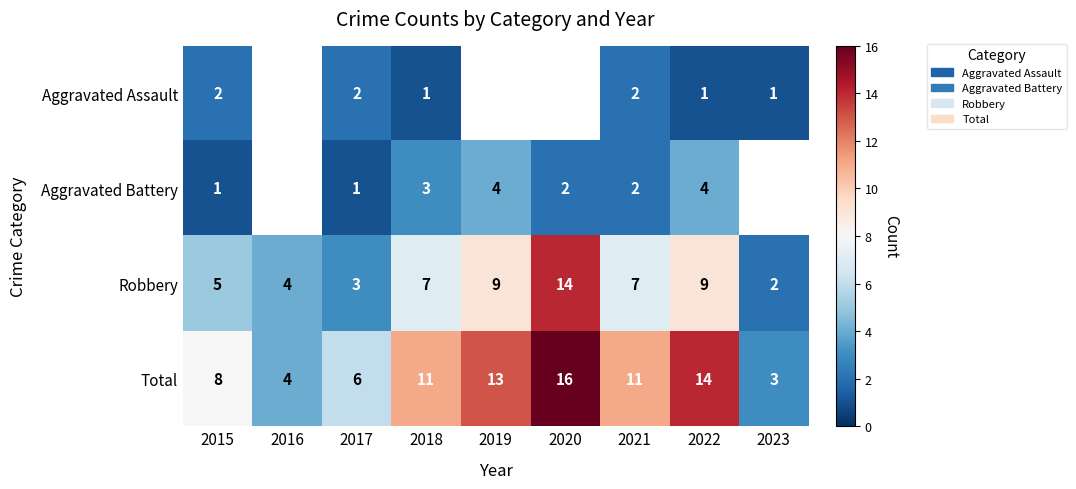

The value of Total at 2015 is 11.4. True or false?

False